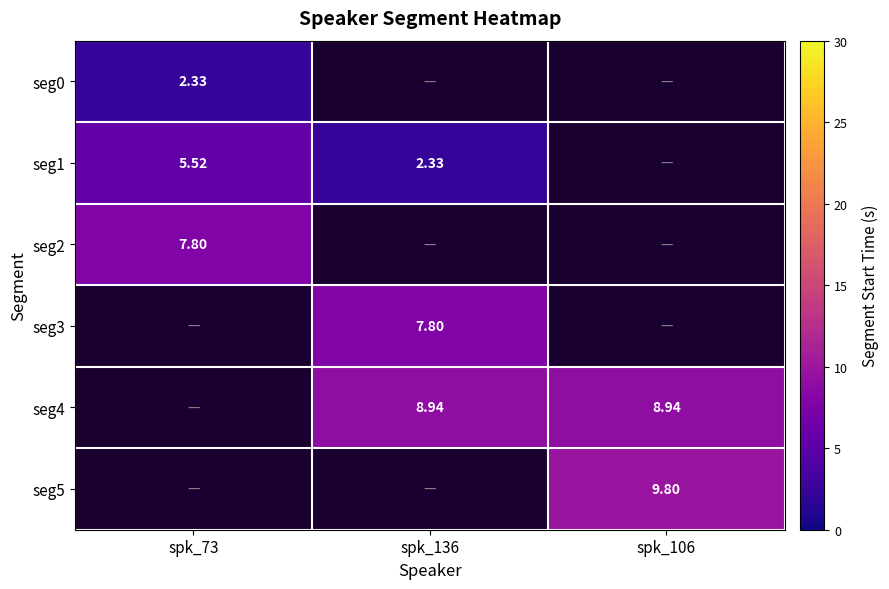

Which series has the largest range (max minus min)?

seg1